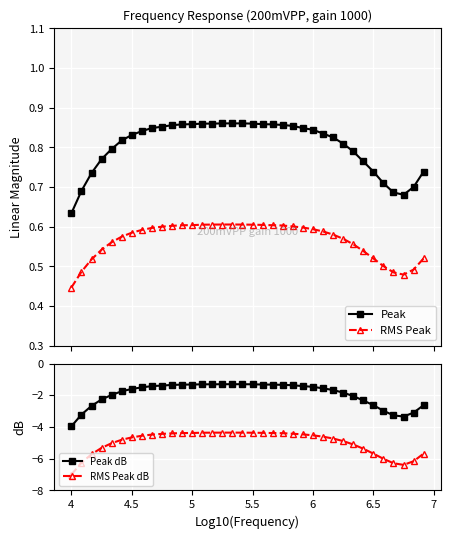

What is the maximum value for RMS Peak dB?

-4.4